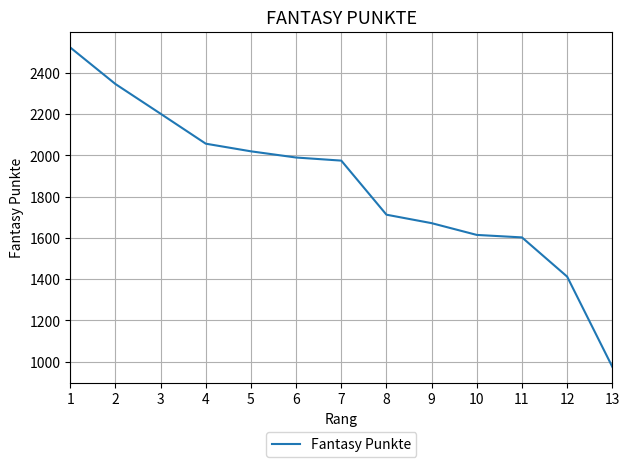

Where does the data first go above 1974?

1